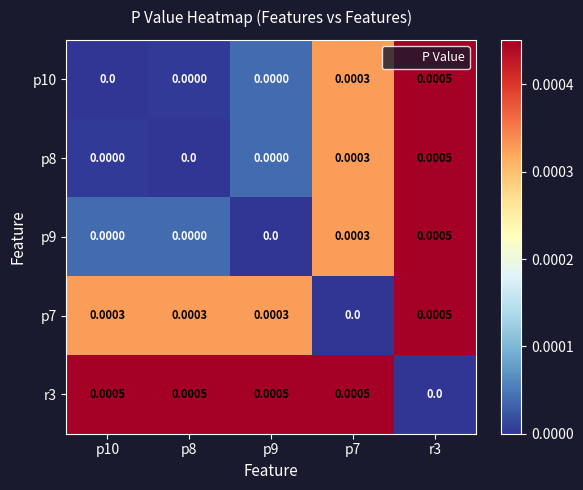

Is the value of p10 at p7 greater than the value of p7 at r3?

No